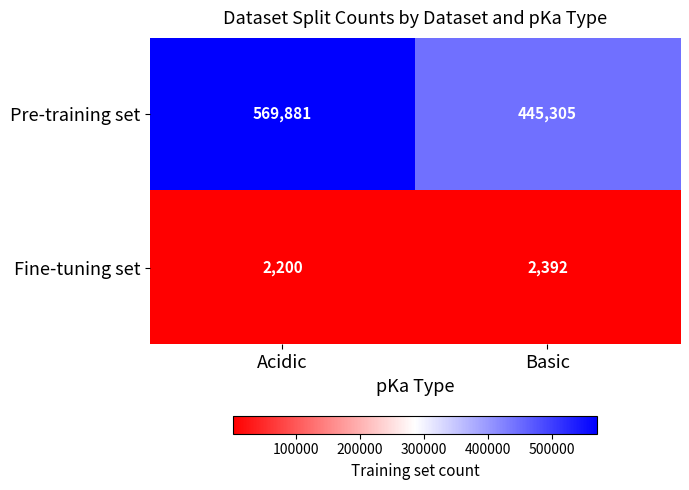

At which label is Fine-tuning set closest to 2296?

Acidic